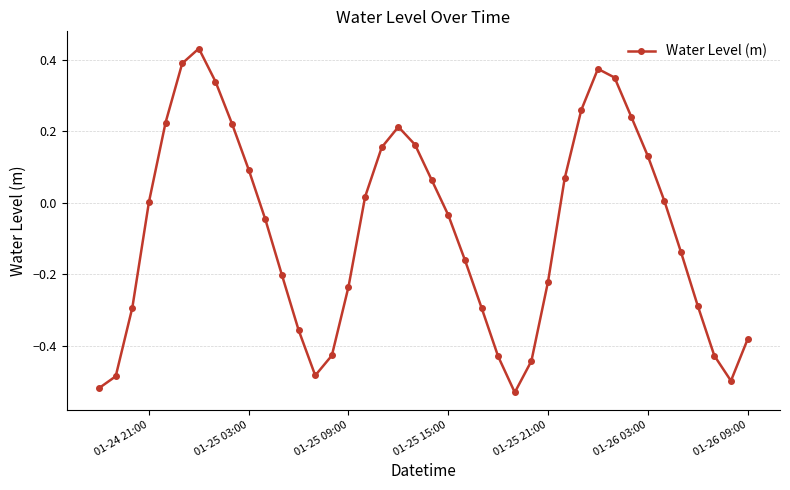

How many interior local peaks (higher than both neighbors) does the data have?

3